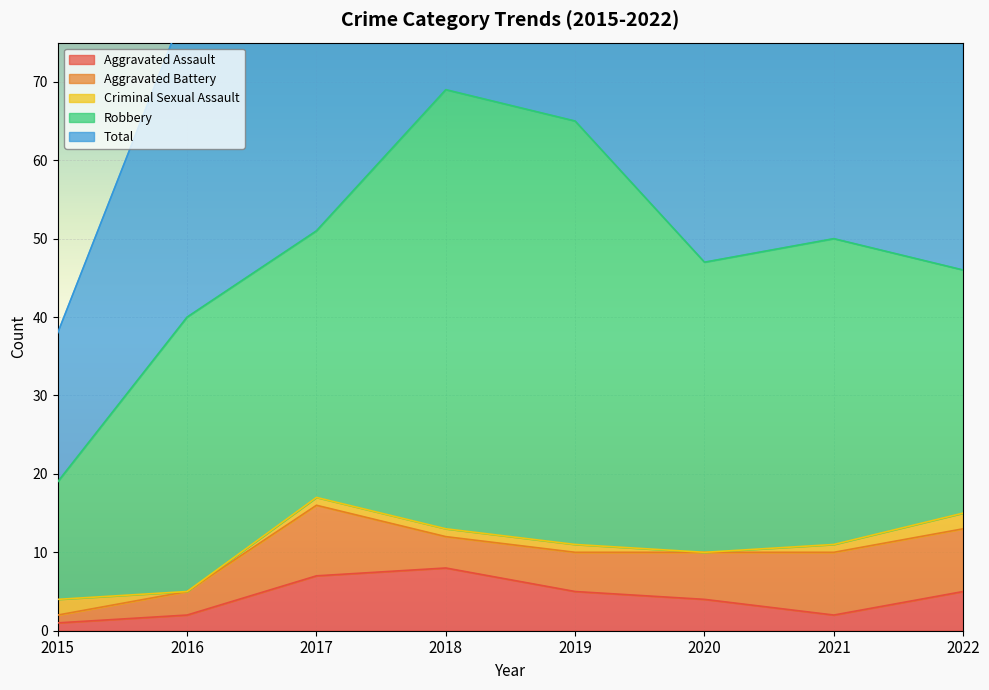

Which series has the widest spread of values?

Total